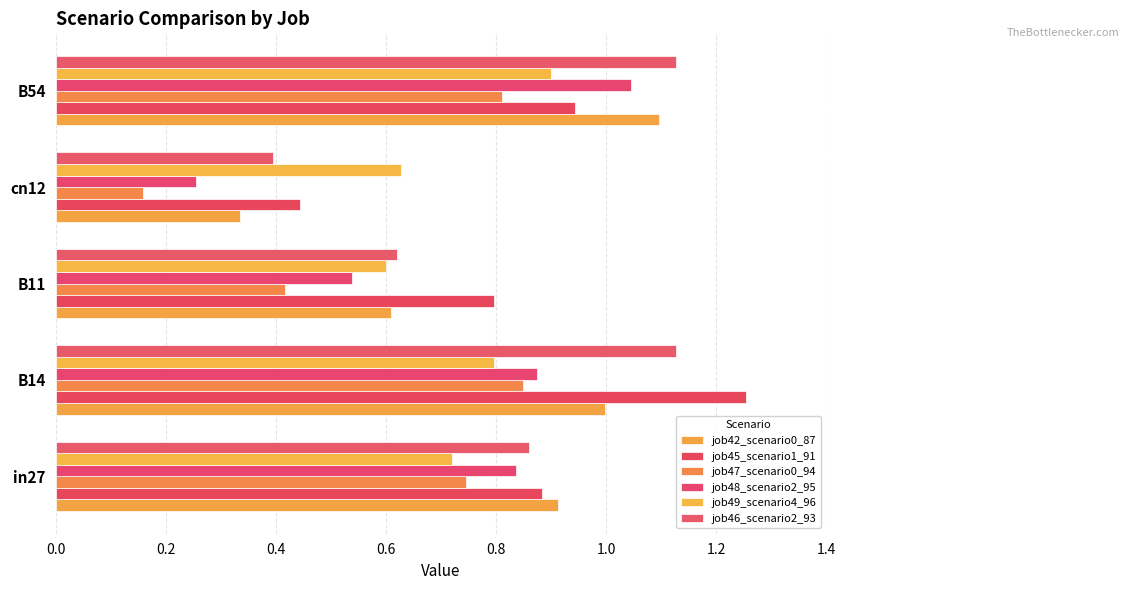

Reading left to right, list all the values displayed in this chart.

job42_scenario0_87: 0.9	1.0	0.6	0.3	1.1
job45_scenario1_91: 0.9	1.3	0.8	0.4	0.9
job47_scenario0_94: 0.7	0.8	0.4	0.2	0.8
job48_scenario2_95: 0.8	0.9	0.5	0.3	1.0
job49_scenario4_96: 0.7	0.8	0.6	0.6	0.9
job46_scenario2_93: 0.9	1.1	0.6	0.4	1.1